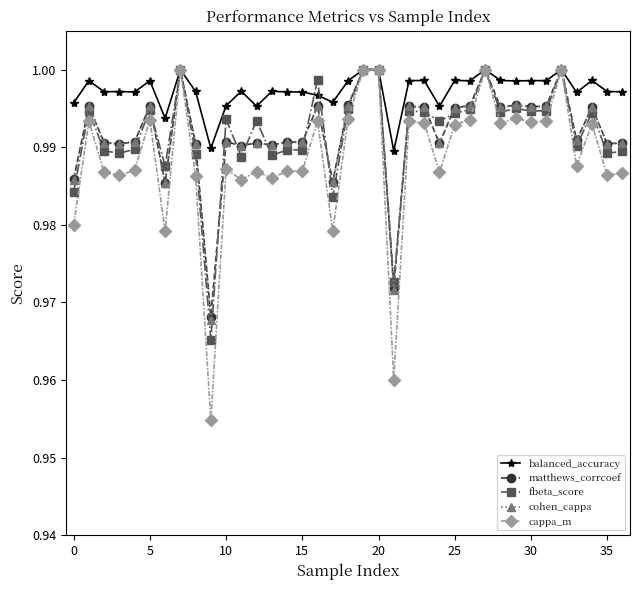

Which series has the largest total across all categories?

balanced_accuracy